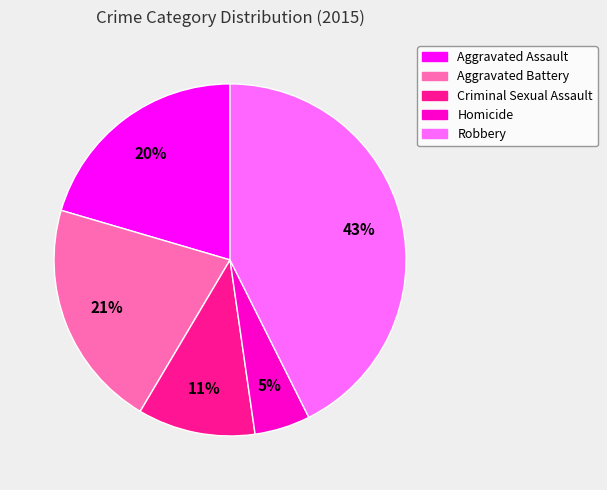

To the nearest percent, what is the combined percentage of Homicide and Aggravated Battery?

26%